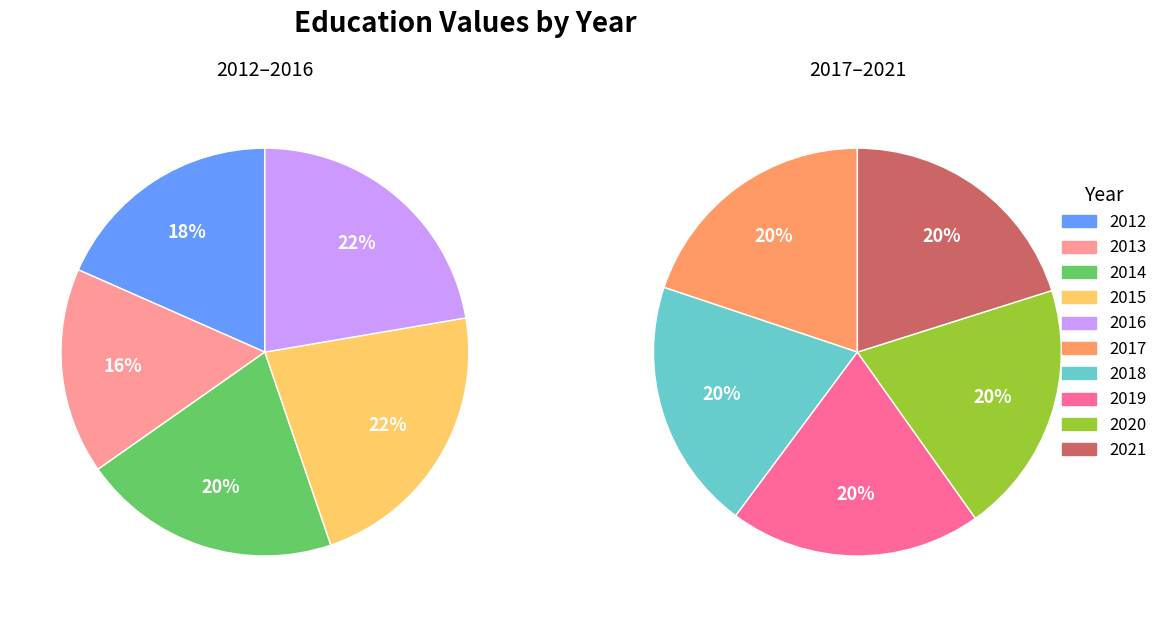

True or false: 2015 accounts for 1% of the total.

False